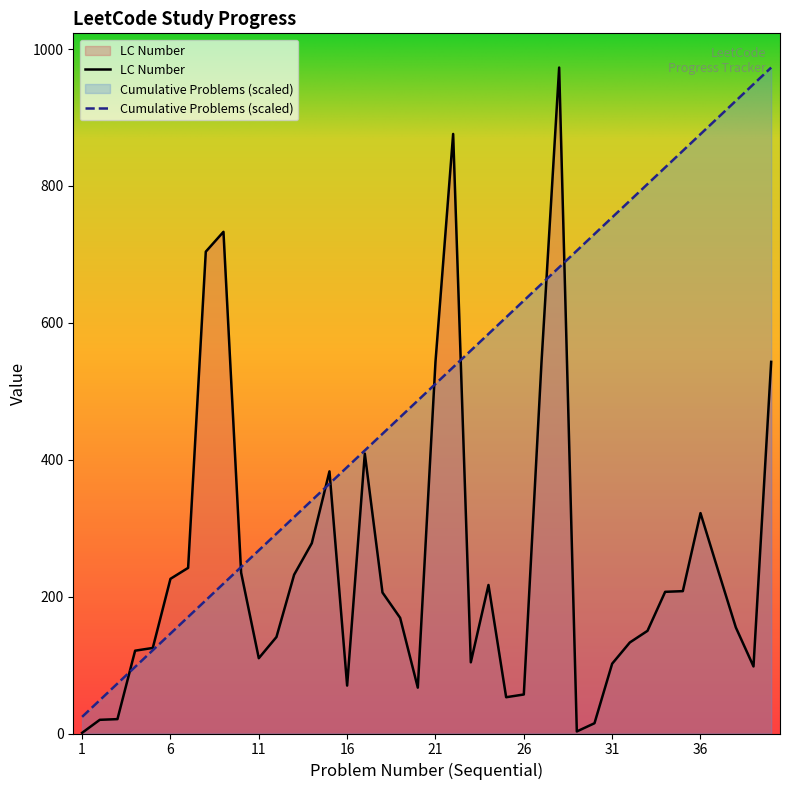

Read the Cumulative Problems value at 3.

73.0